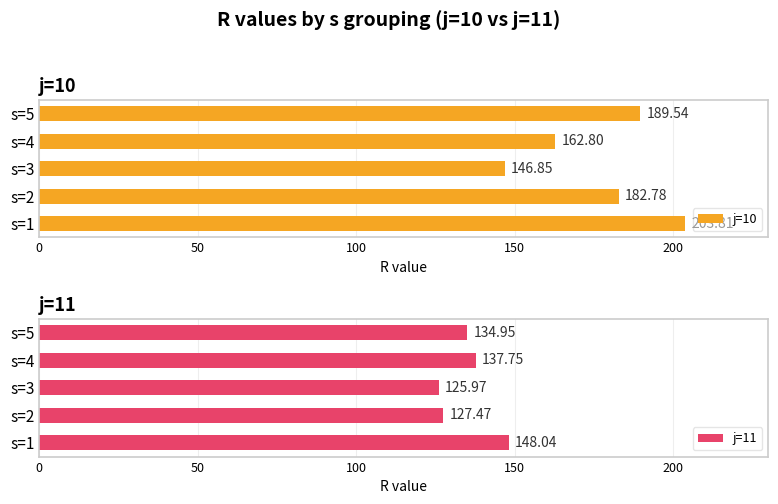

At how many categories does at least one series exceed 193?

1